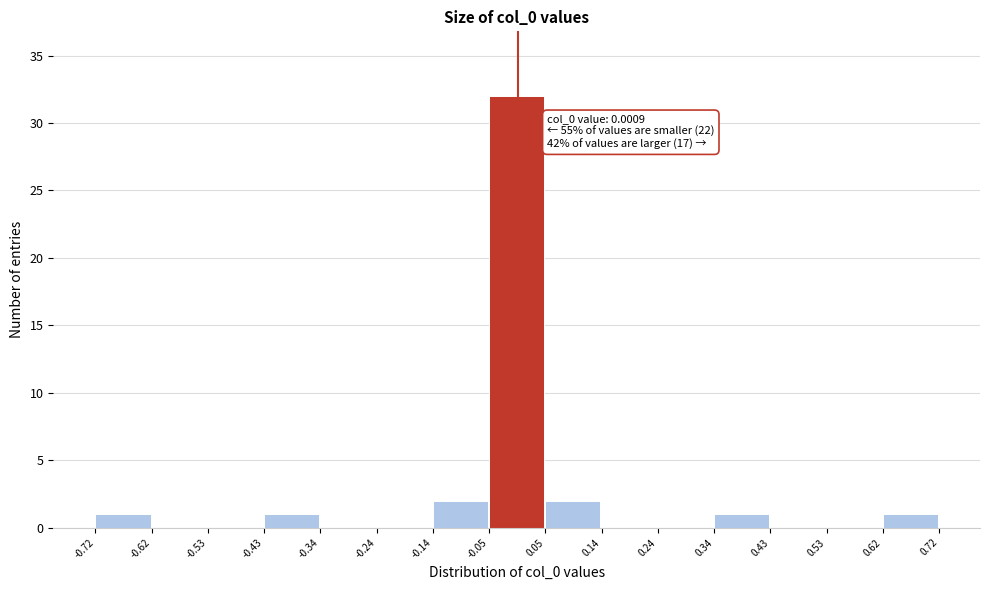

Which range on the x-axis has the tallest bar?

-0.05 to 0.05